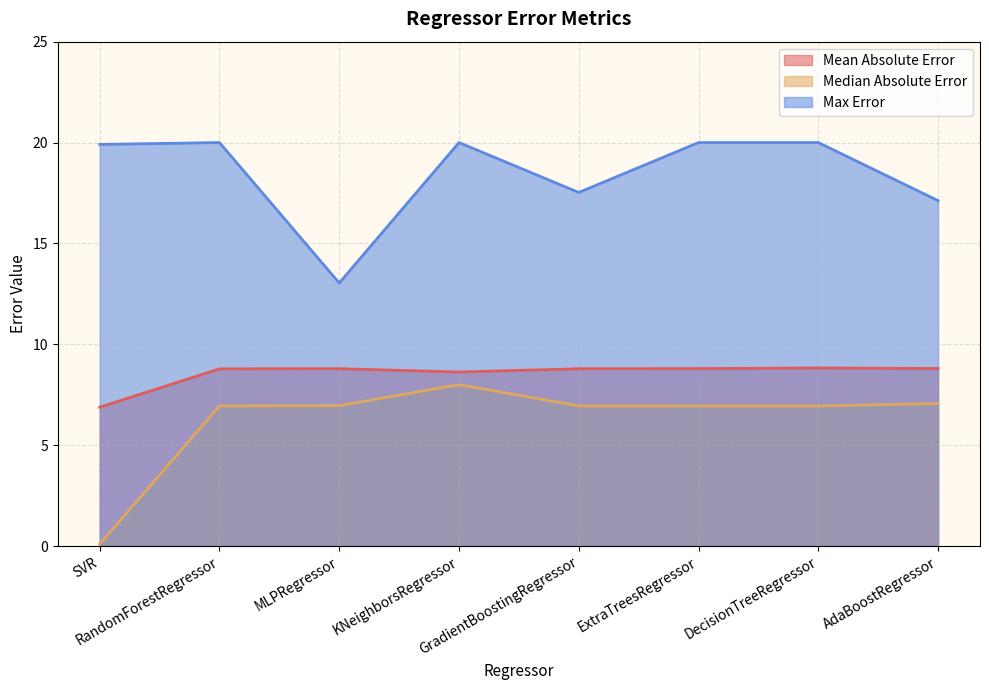

Which series changed the most between SVR and ExtraTreesRegressor?

Median Absolute Error